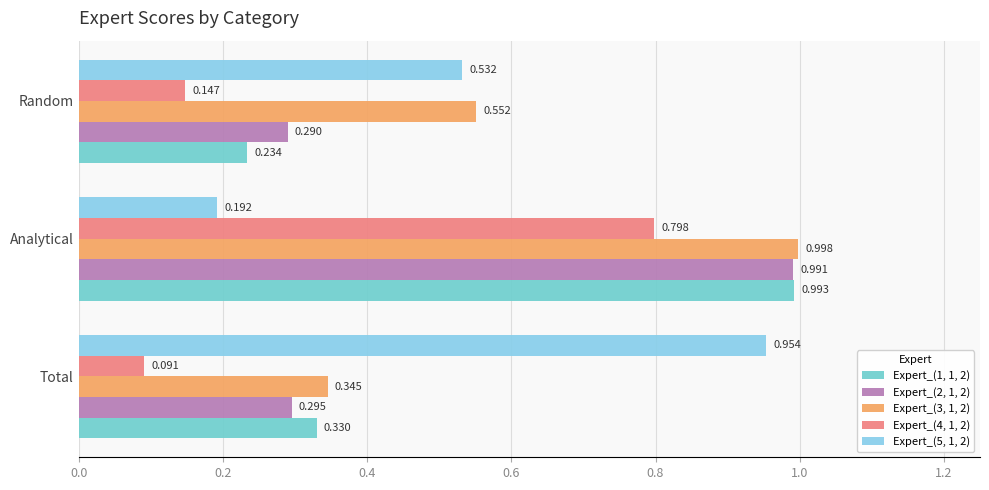

Count the number of categories in the chart.

3